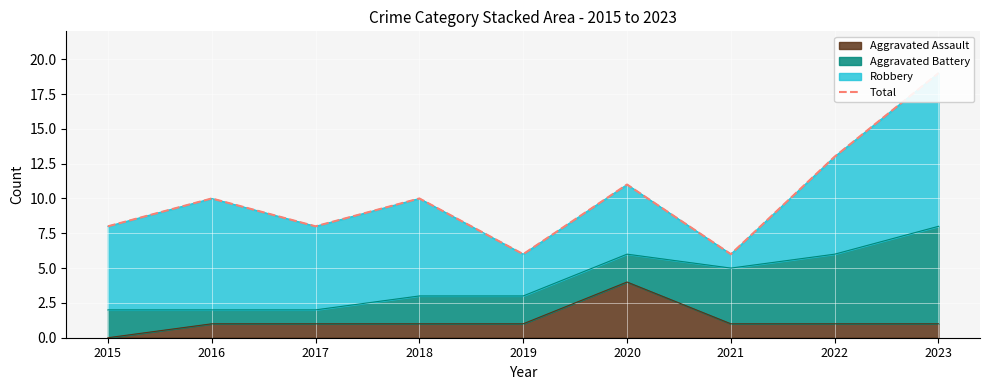

True or false: there are more than 2 points higher than both neighbors.

True